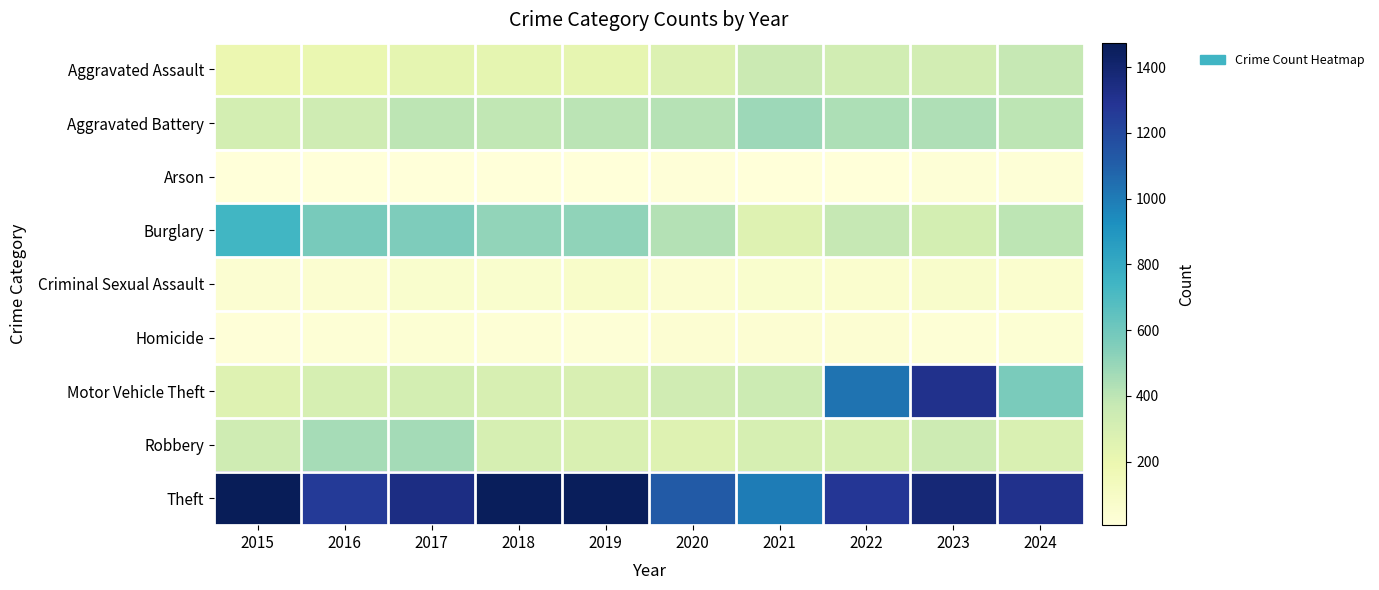

Between 2024 and 2015, which is larger?

2024